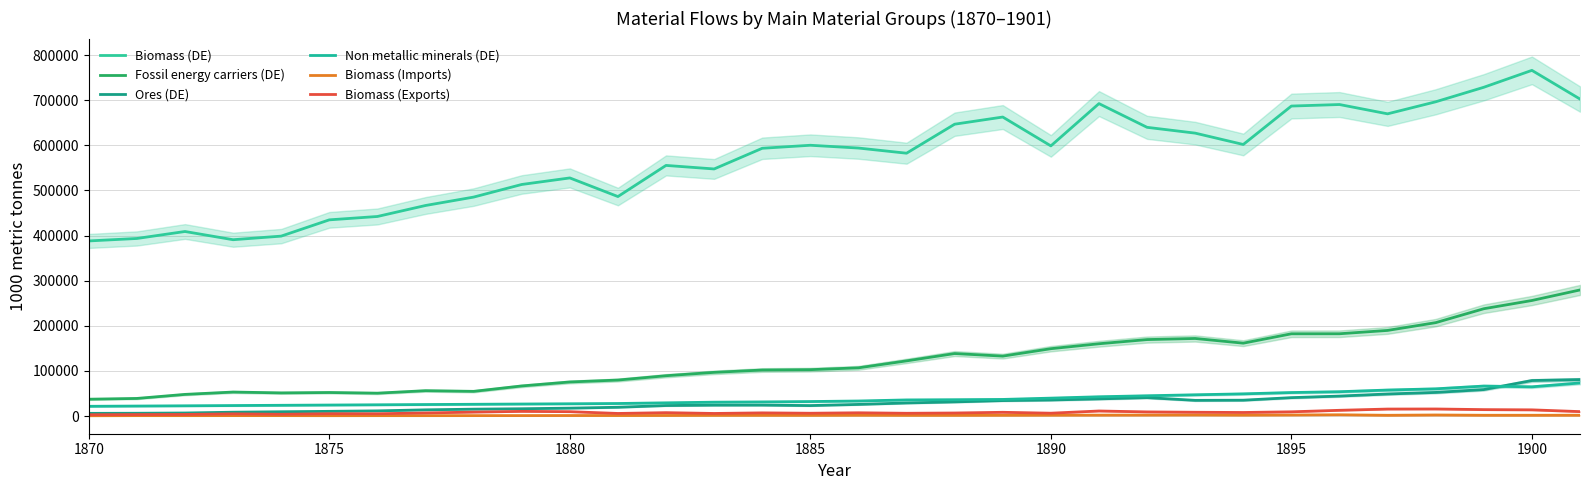

How many interior local valleys does the Biomass (Exports) series have?

8